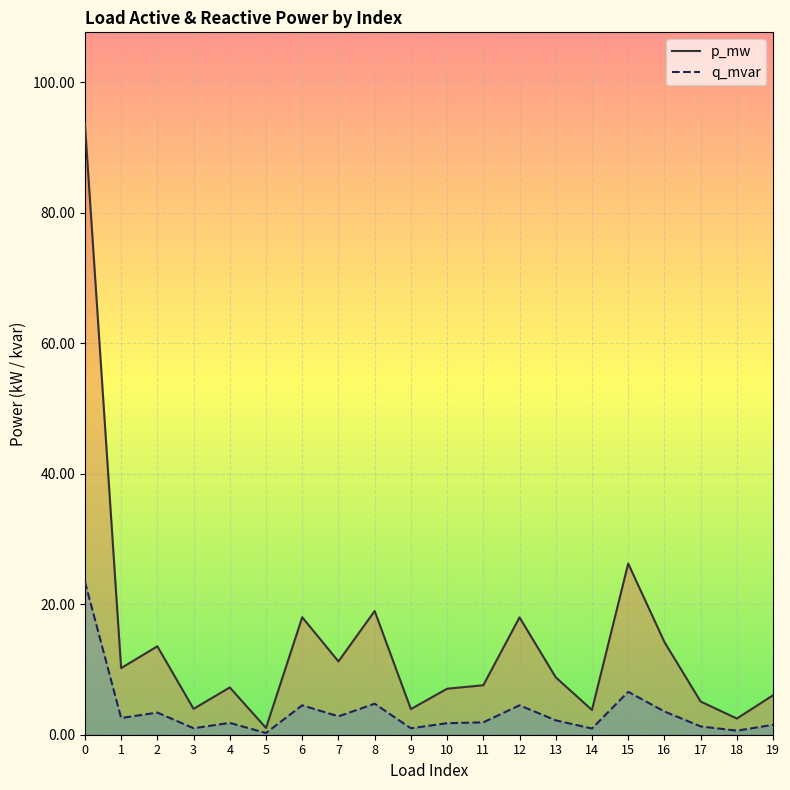

List the series in order of their overall mean, lowest first.

q_mvar, p_mw